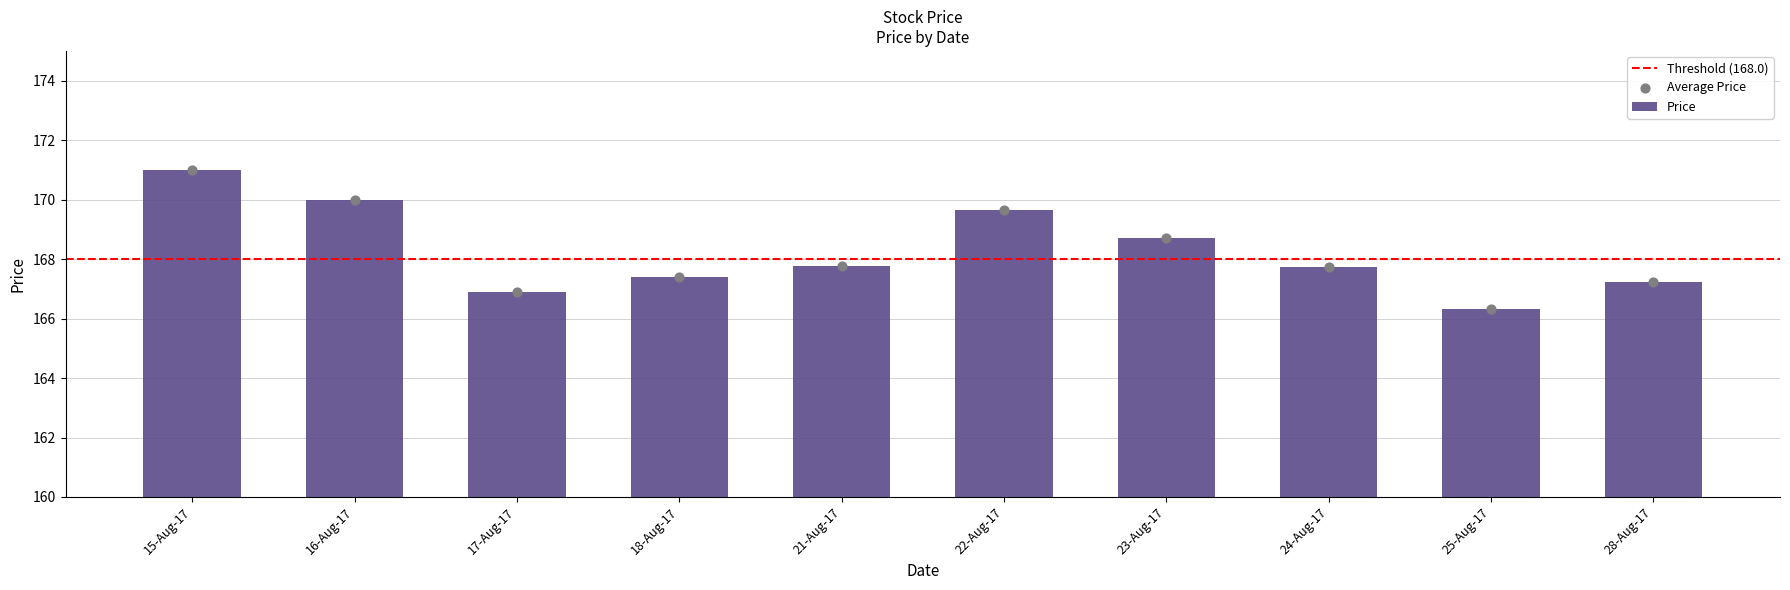

What is the change in value from 24-Aug-17 to 25-Aug-17?

-1.4